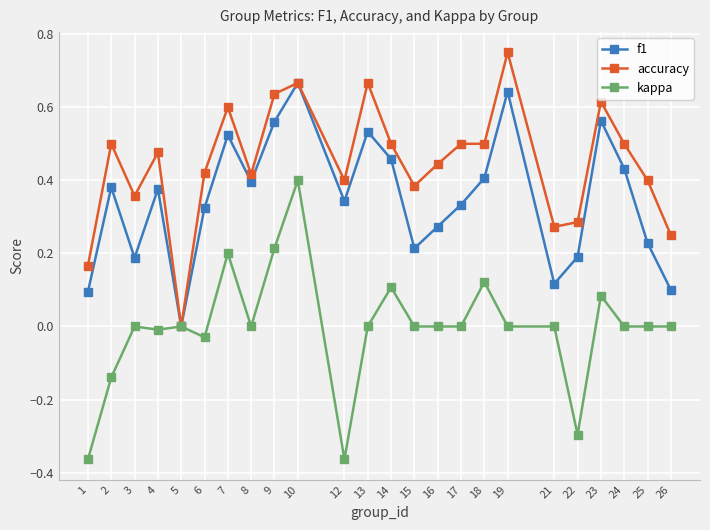

At which category does accuracy reach its first local peak?

2